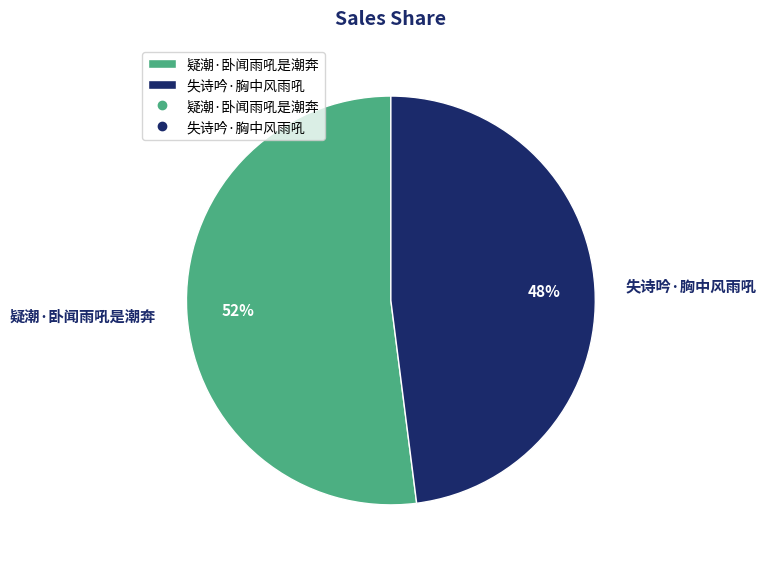

To the nearest percent, what percentage of the pie is 失诗吟·胸中风雨吼?

48%